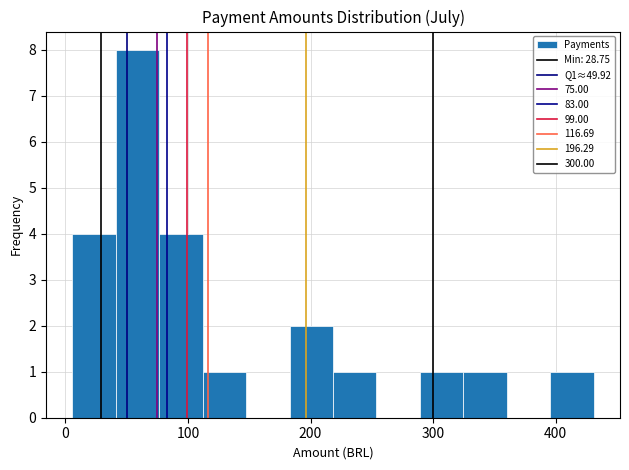

Read against the x-axis, roughly where is the centre of the tallest bar?

60